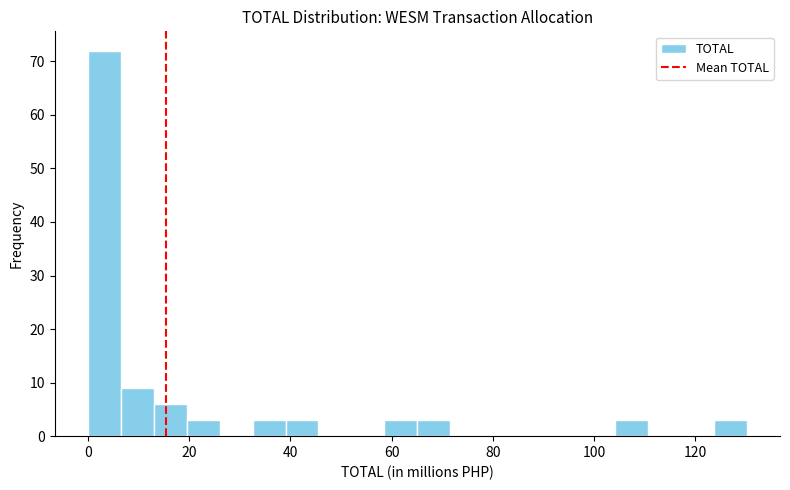

Around what value on the x-axis is the tallest bar? Give the approximate position of its centre, as read against the axis.

4